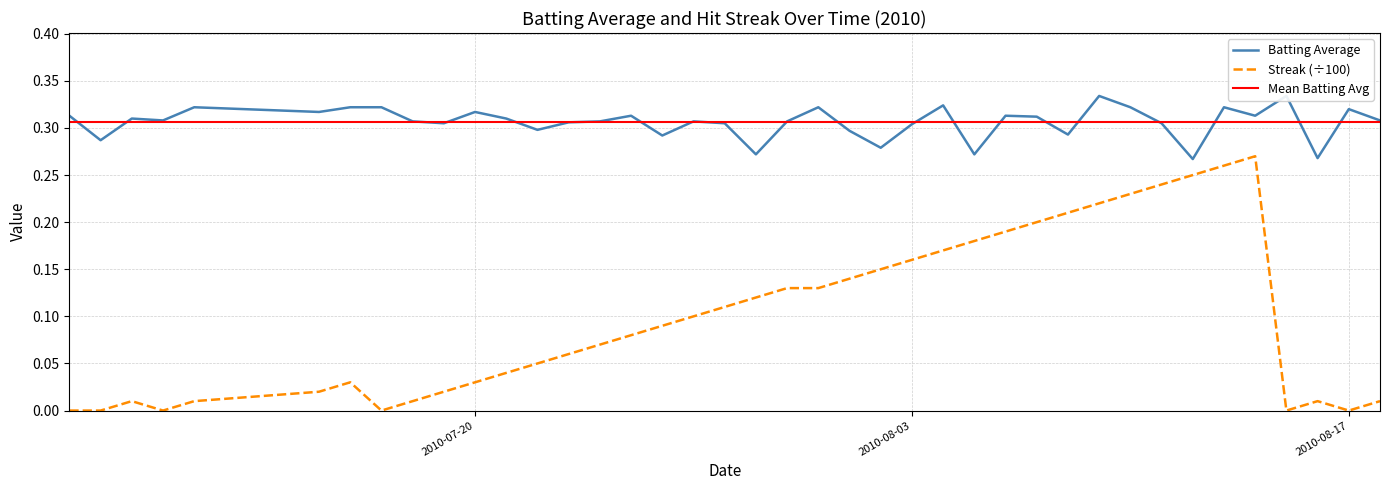

Is the value of Batting Average at 2010-07-15 greater than the value of Streak at 2010-08-03?

Yes